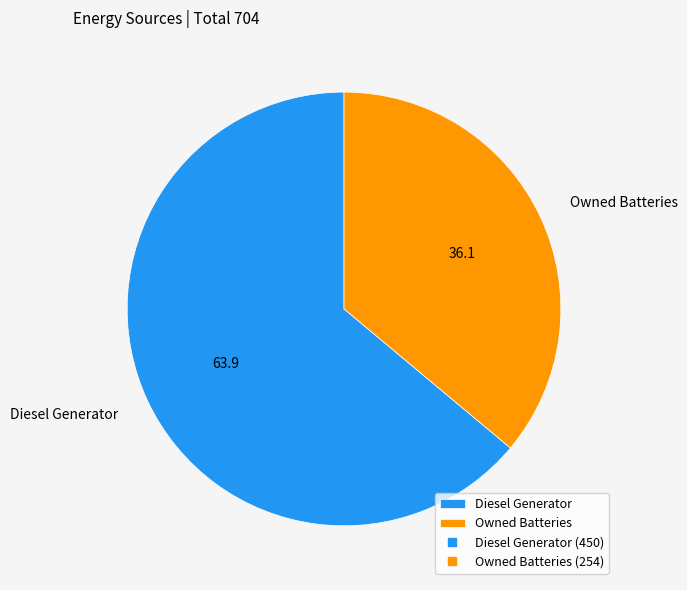

Which category has the smallest portion of the pie?

Owned Batteries